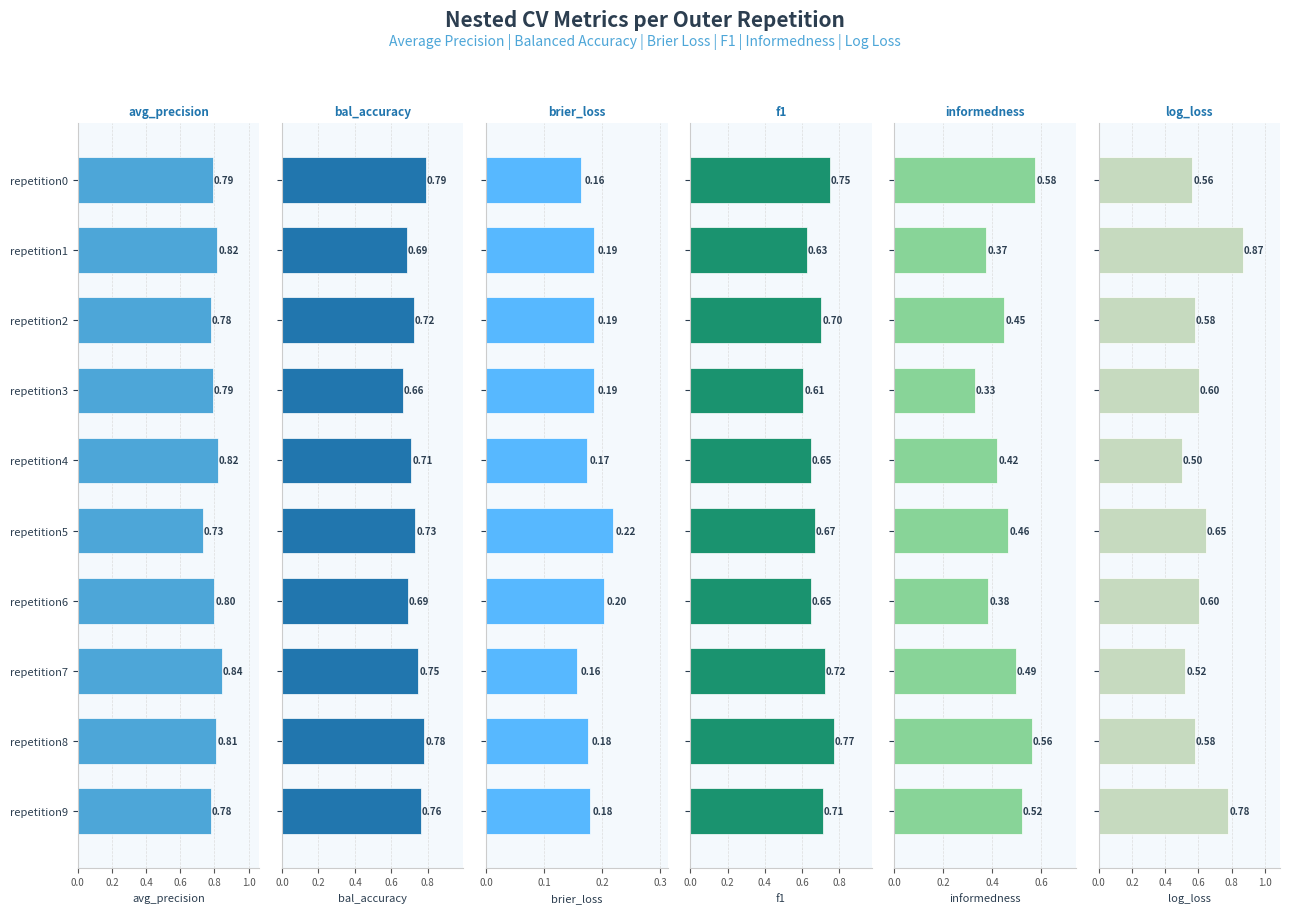

Is it true that f1 equals 1.2 at repetition5?

False